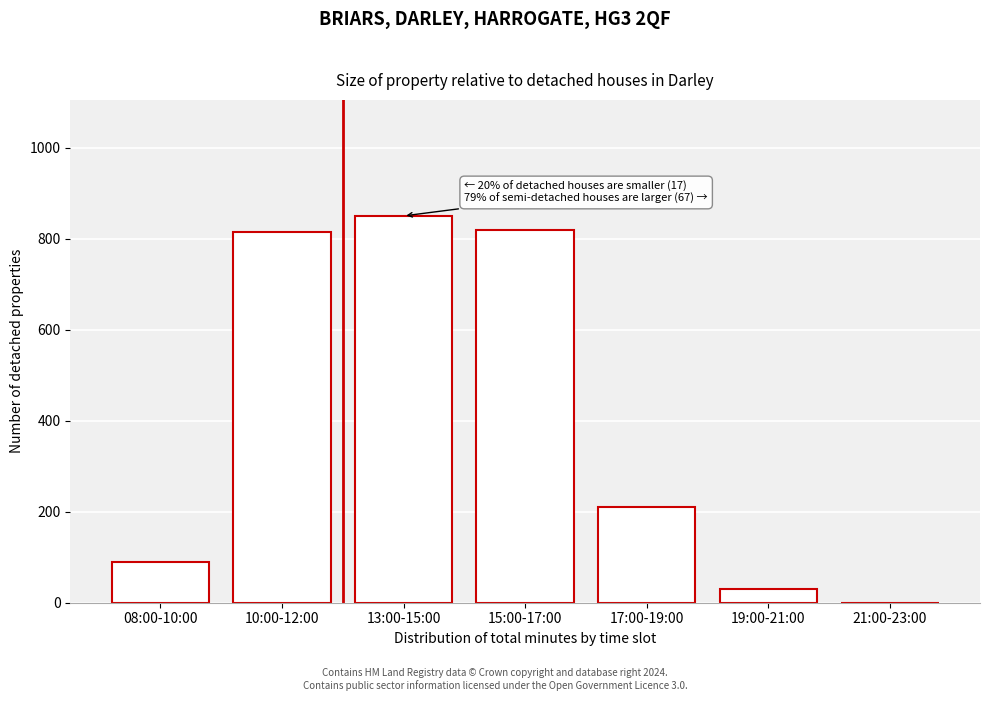

Reading left to right, transcribe all the data shown in this chart.

08:00-10:00=90	10:00-12:00=815	13:00-15:00=850	15:00-17:00=820	17:00-19:00=210	19:00-21:00=30	21:00-23:00=0